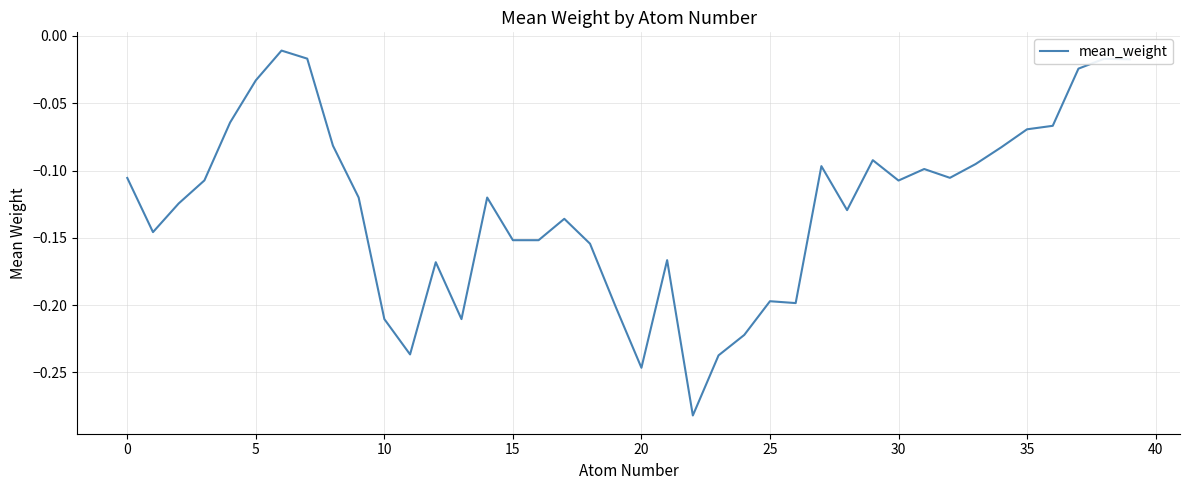

What is the difference between the maximum and minimum values?

0.3